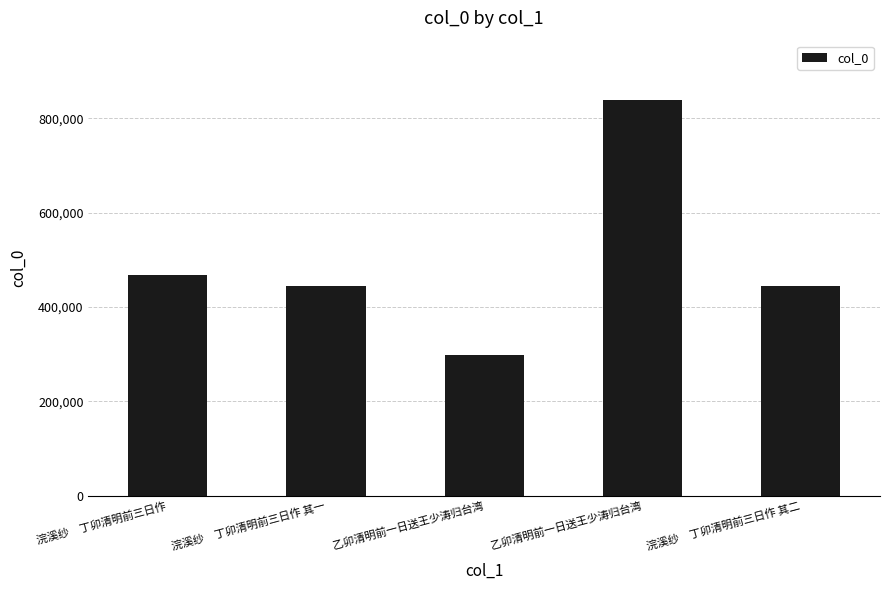

What is the label of the 5th bar from the left?

浣溪纱　丁卯清明前三日作 其二